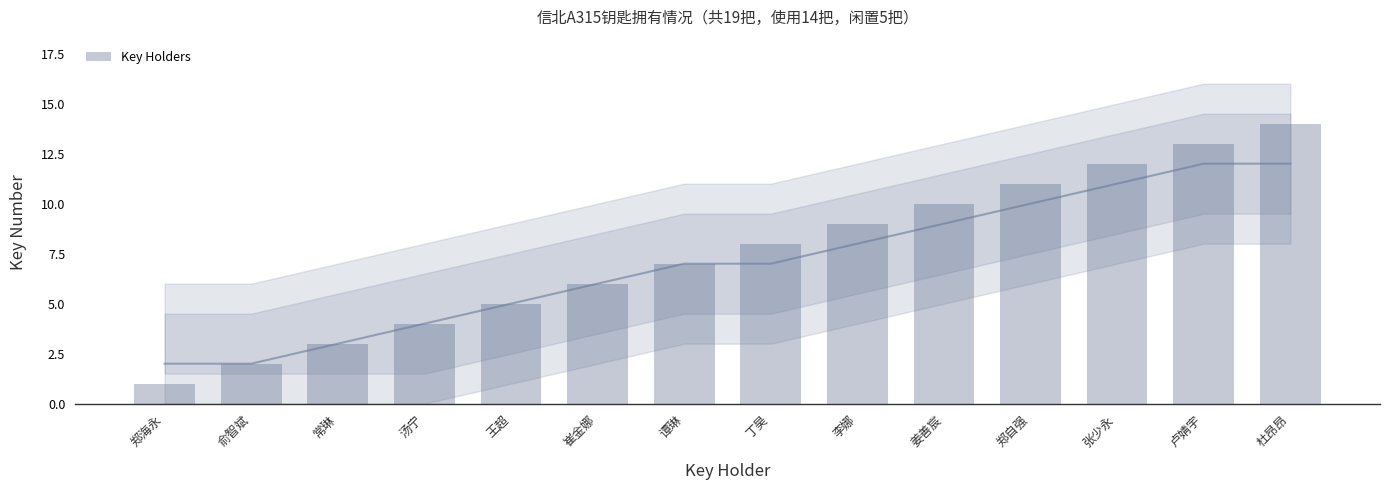

At which category does the chart reach its peak across all series?

杜昂昂